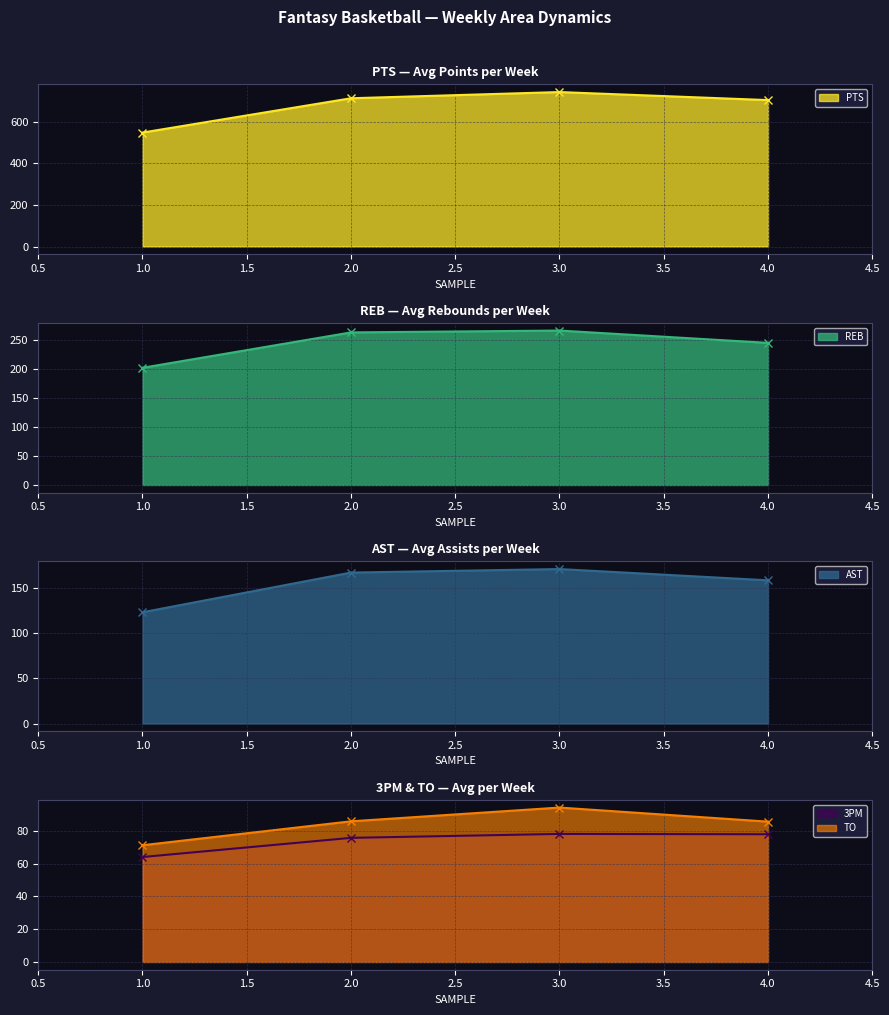

True or false: PTS has more than 0 interior local peaks.

True